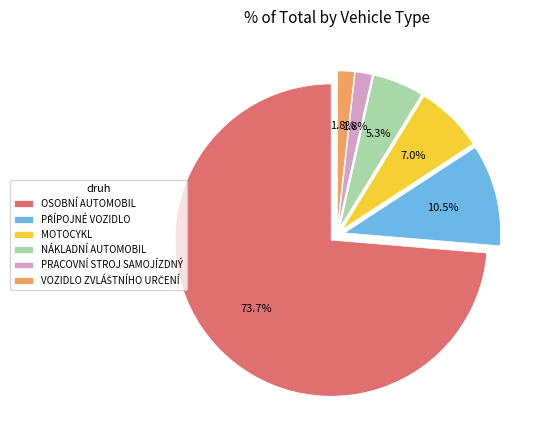

To the nearest percent, what portion does MOTOCYKL represent?

7%